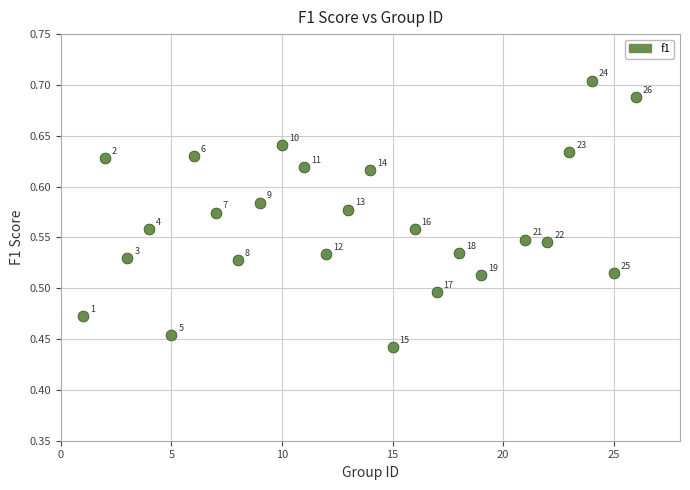

What is the range of Y values (max minus min)?

0.3